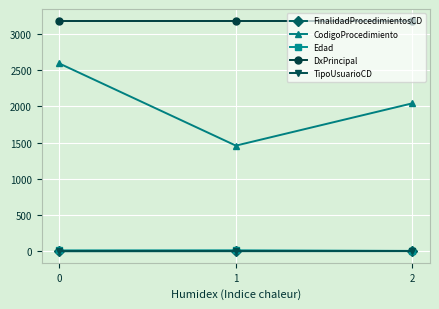

What is the highest value of the DxPrincipal series?

3181